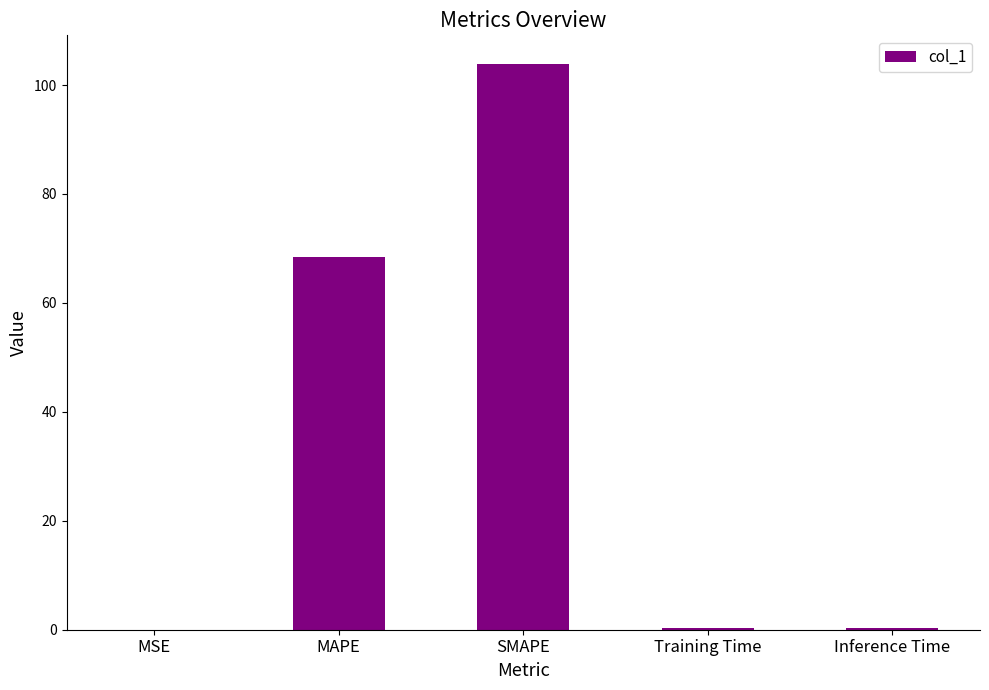

At which label is the value closest to 51?

MAPE